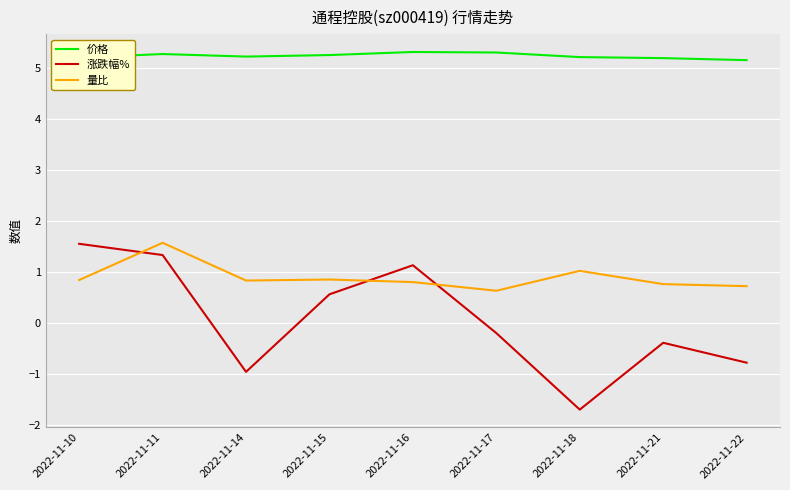

True or false: 价格 and 量比 cross at least once.

False